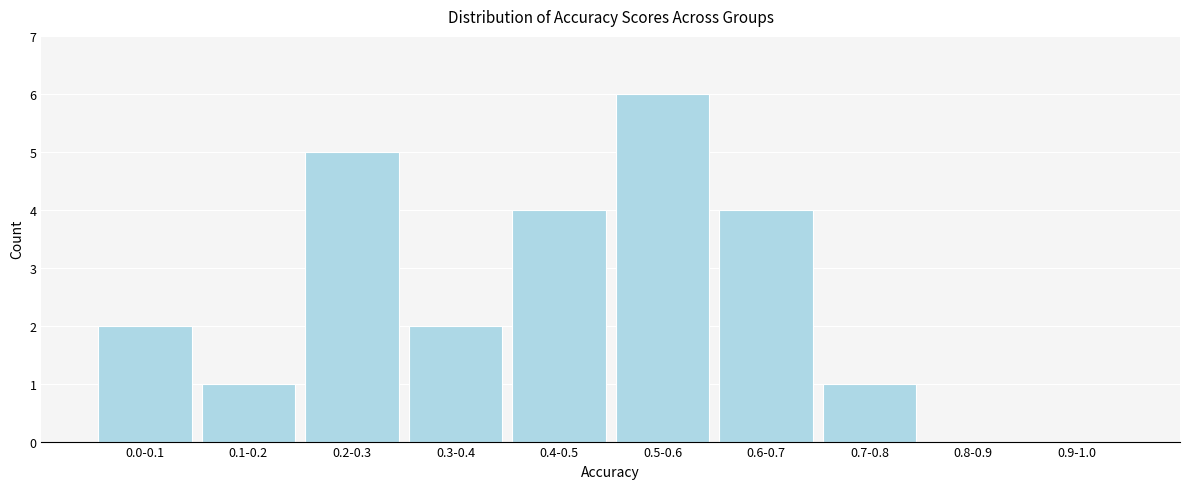

Reading left to right, transcribe all the data shown in this chart.

0.0-0.1=2	0.1-0.2=1	0.2-0.3=5	0.3-0.4=2	0.4-0.5=4	0.5-0.6=6	0.6-0.7=4	0.7-0.8=1	0.8-0.9=0	0.9-1.0=0